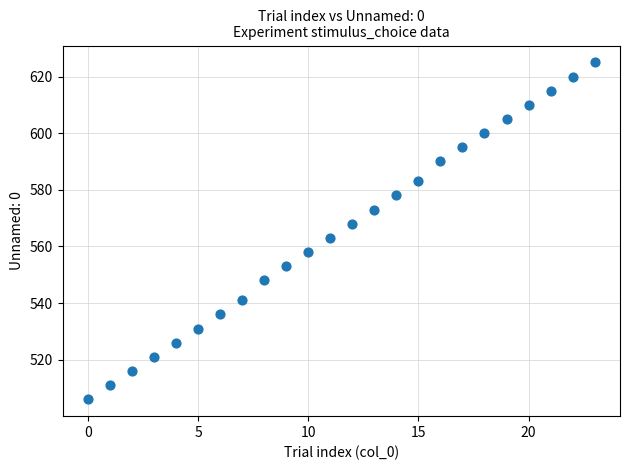

What is the range of X values (max minus min)?

23